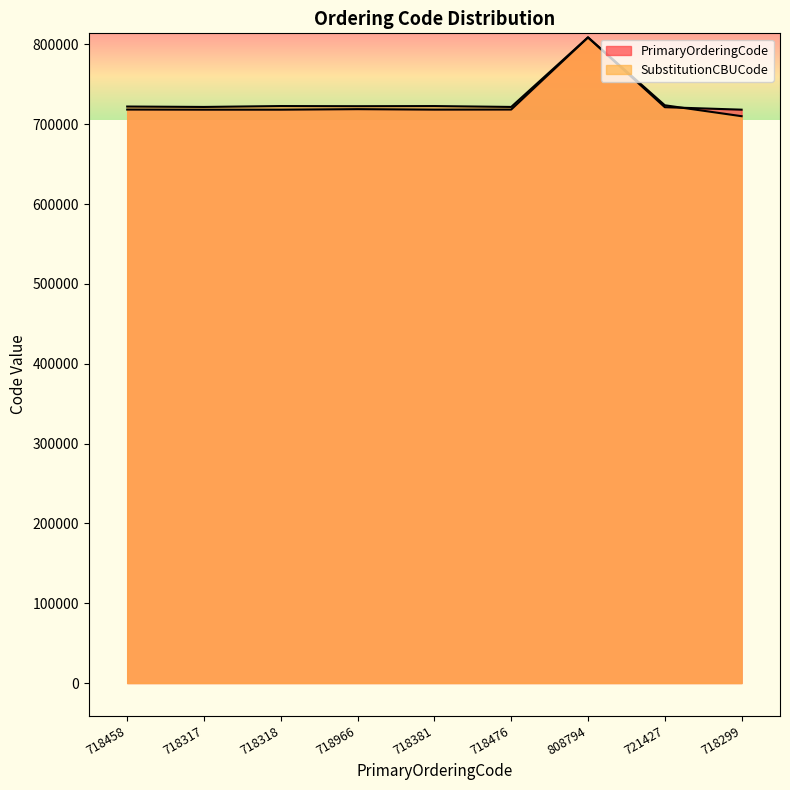

How many lines are shown in the chart?

2